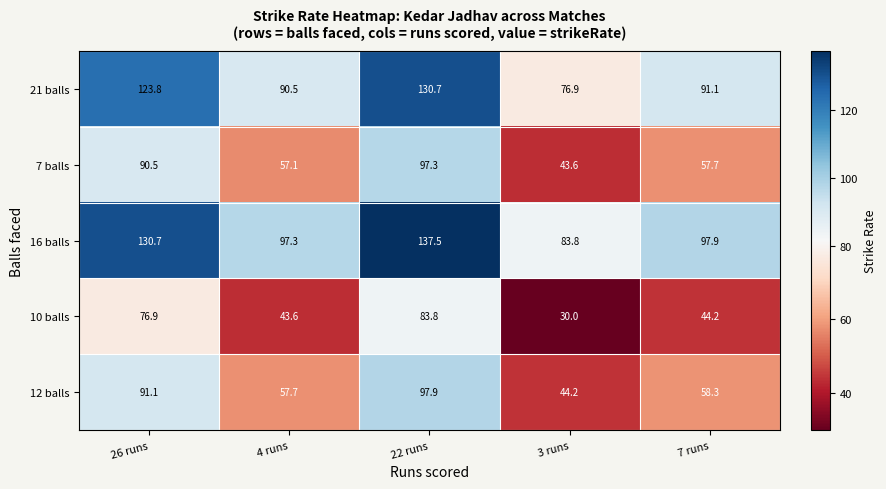

Rank the series at 7 runs from lowest to highest value.

10 balls, 7 balls, 12 balls, 21 balls, 16 balls